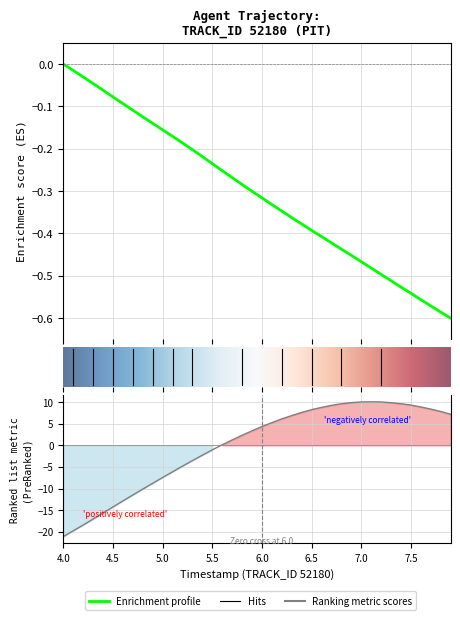

Reading right to left, list all the values displayed in this chart.

X: -0.6	-0.6	-0.6	-0.6	-0.5	-0.5	-0.5	-0.5	-0.5	-0.5	-0.5	-0.4	-0.4	-0.4	-0.4	-0.4	-0.4	-0.3	-0.3	-0.3	-0.3	-0.3	-0.3	-0.3	-0.2	-0.2	-0.2	-0.2	-0.2	-0.2	-0.1	-0.1	-0.1	-0.1	-0.1	-0.1	-0.0	-0.0	-0.0	-0.0
Y: 7.2	7.8	8.4	8.9	9.3	9.6	9.9	10.1	10.1	10.1	9.9	9.6	9.3	8.8	8.3	7.6	6.9	6.1	5.3	4.4	3.4	2.3	1.3	0.1	-1.0	-2.3	-3.5	-4.8	-6.1	-7.4	-8.8	-10.1	-11.5	-12.9	-14.3	-15.7	-17.1	-18.4	-19.8	-21.1